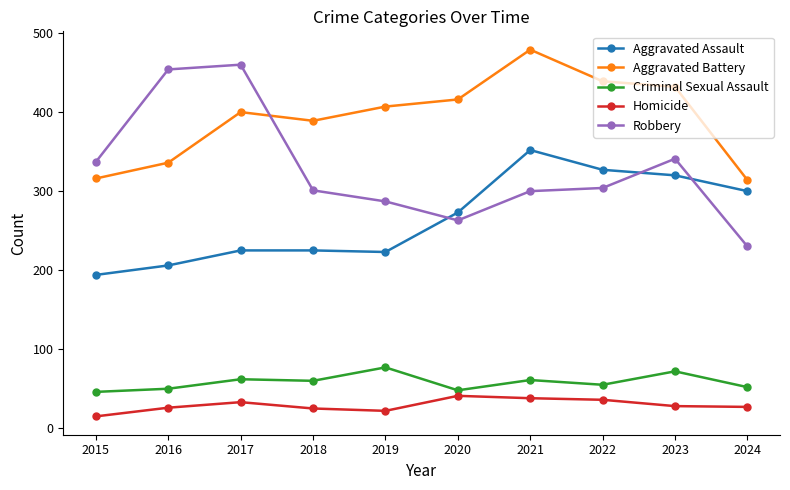

Does the chart have visible grid lines?

No